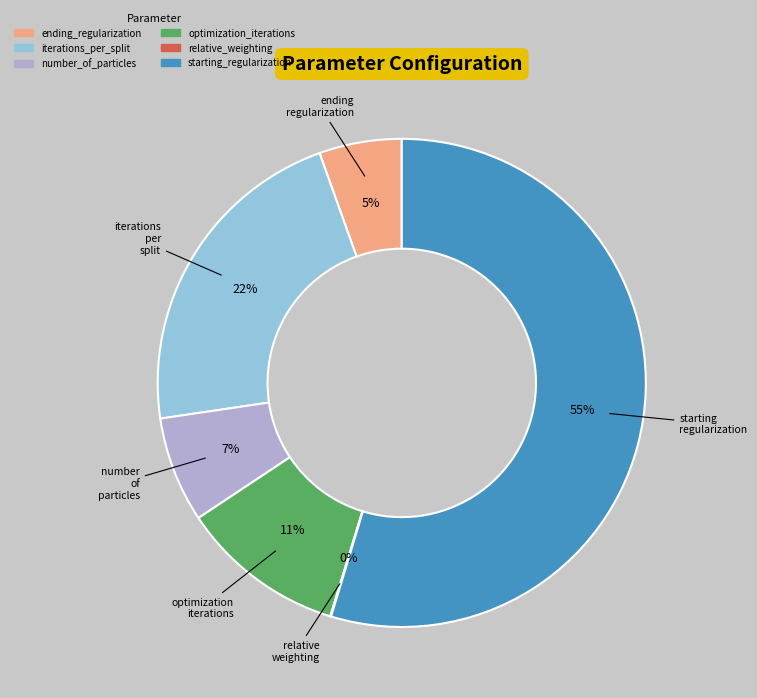

Does any single category account for the majority?

Yes